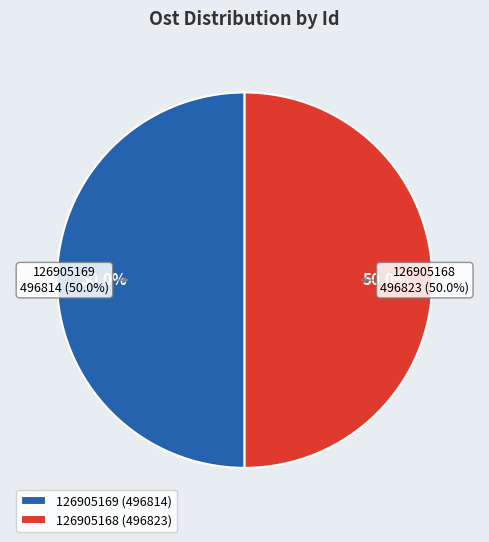

Does 126905169 account for over 50% of the chart?

No